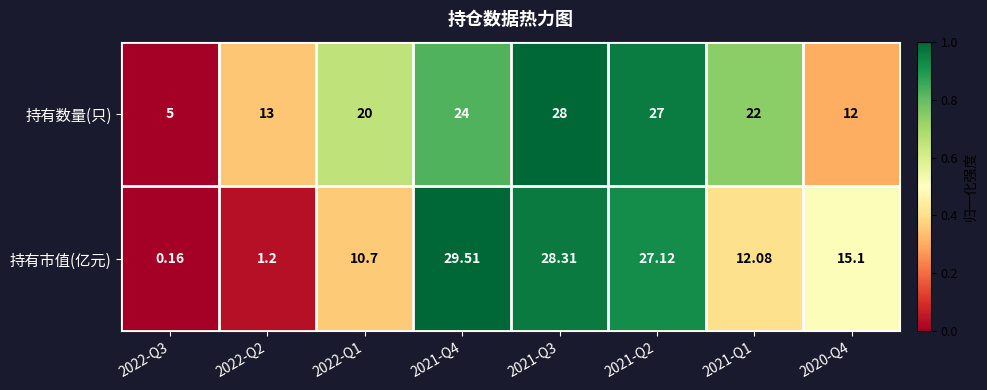

Rank the series by their average value, from lowest to highest.

持有市值(亿元), 持有数量(只)